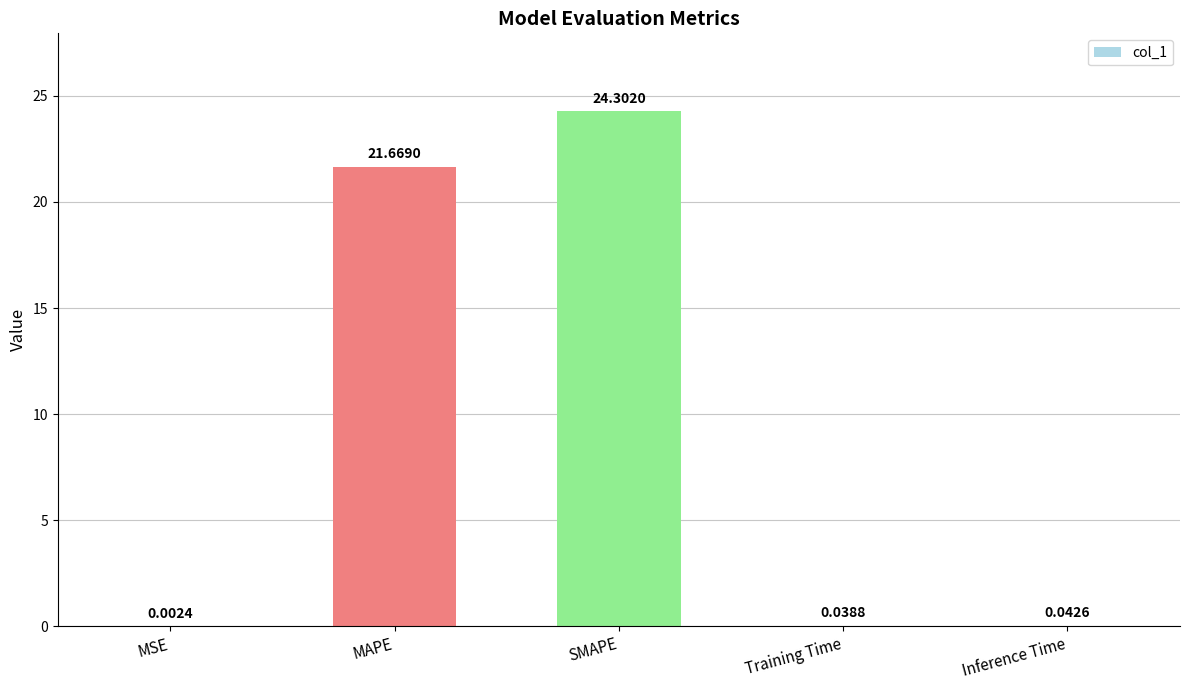

True or false: the data shows 24.3 at SMAPE.

True